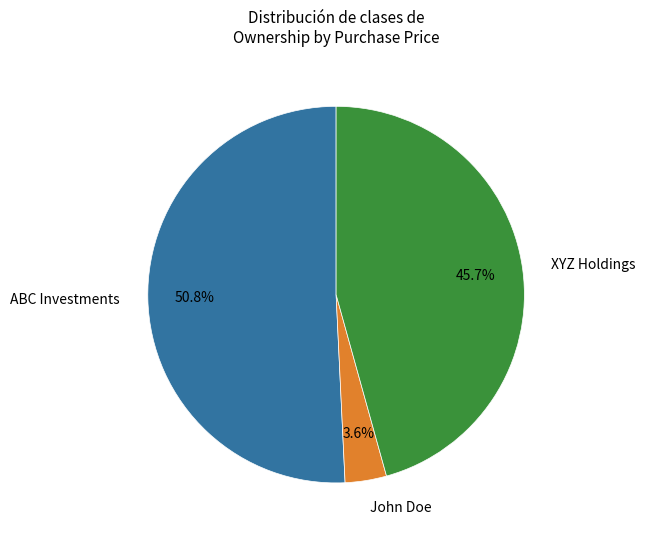

To the nearest percent, what is the average slice percentage?

33%